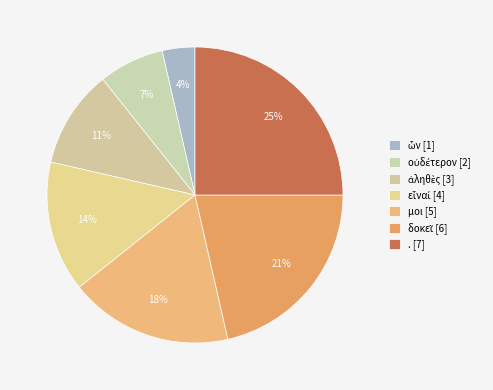

True or false: δοκεῖ accounts for 21% of the total.

True